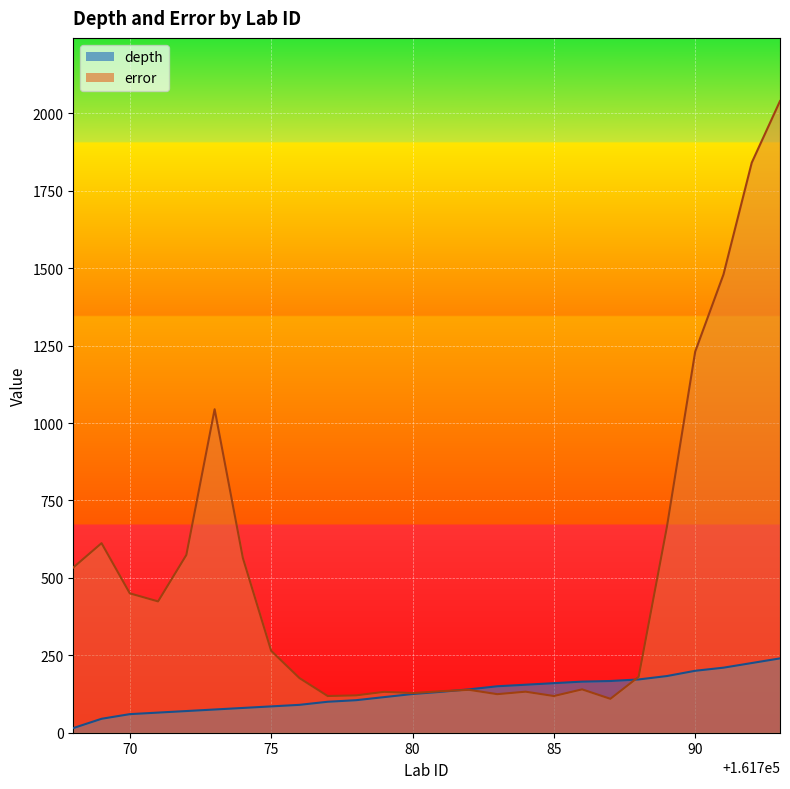

What is the maximum value shown in the chart?

2039.5